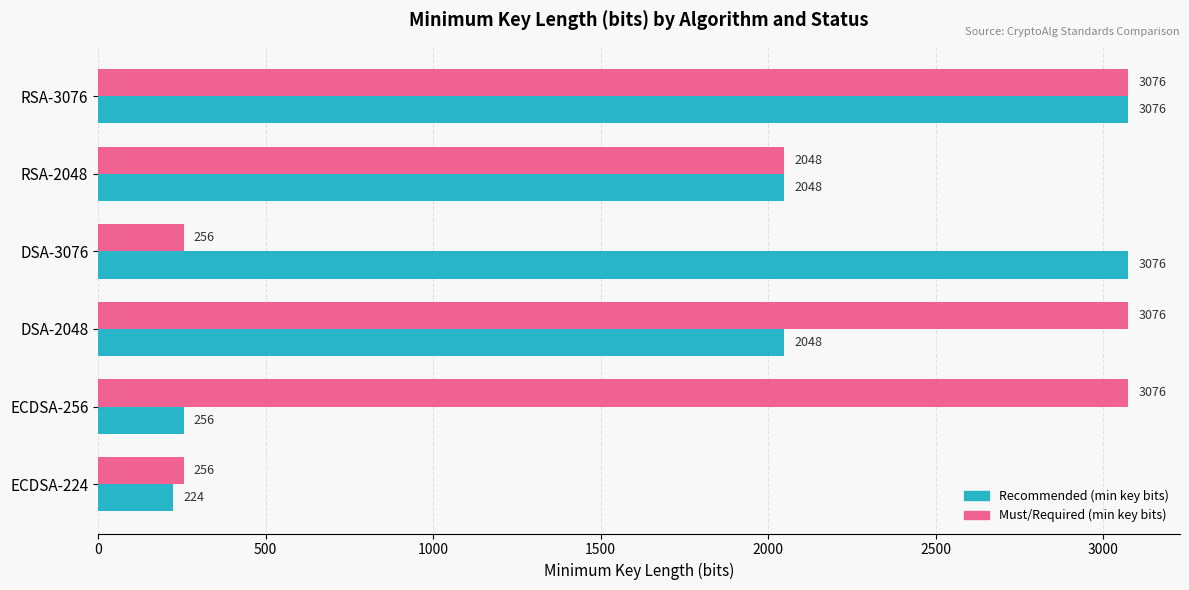

List the series in order of their overall mean, highest first.

Must/Required (min key bits), Recommended (min key bits)